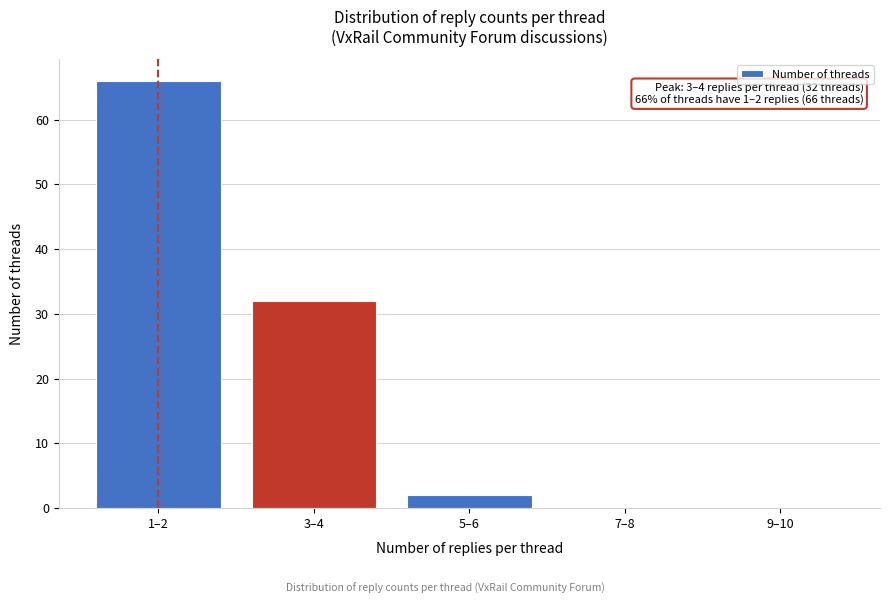

Reading left to right, extract all data points from this chart.

1–2=66	3–4=32	5–6=2	7–8=0	9–10=0